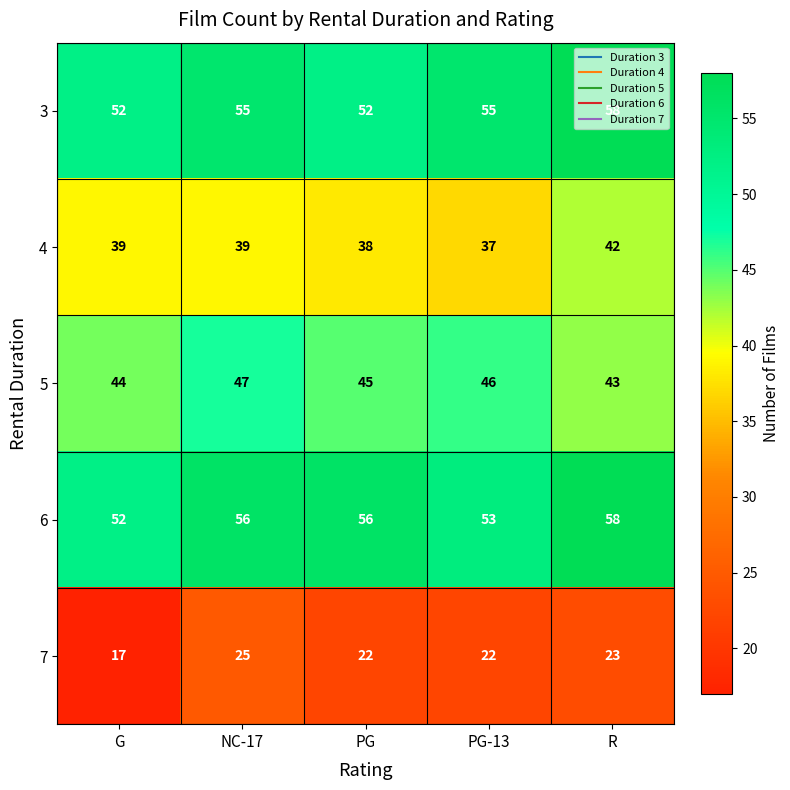

What is the difference between the highest and lowest values at PG-13?

33